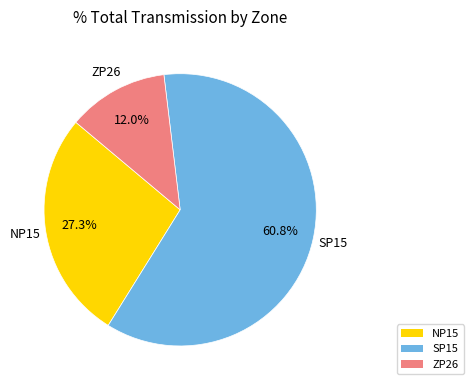

True or false: NP15 accounts for 19% of the total.

False